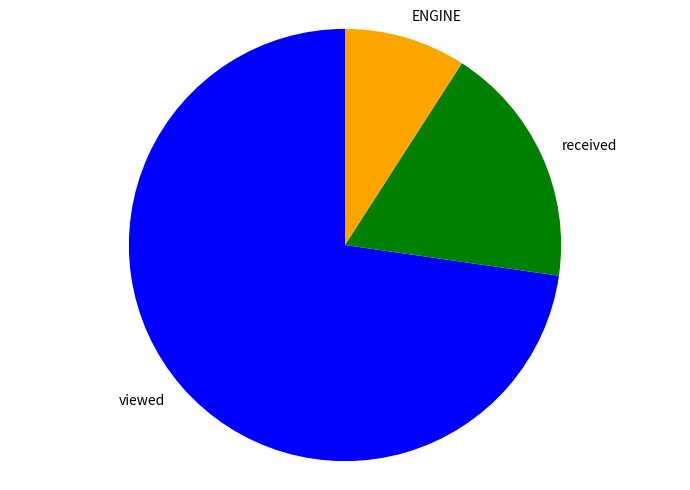

Rank the categories by value from highest to lowest.

viewed, received, ENGINE